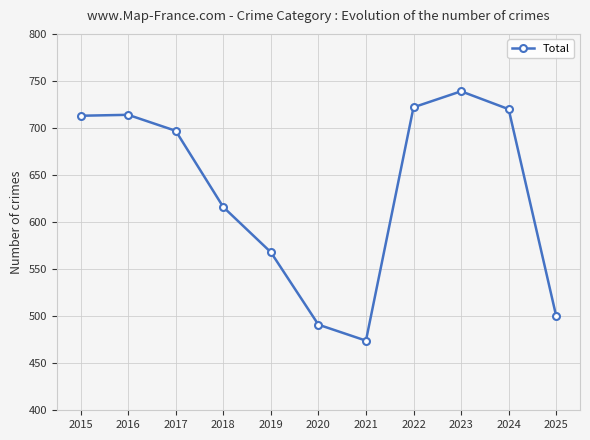

What is the change in value from 2020 to 2024?

+229